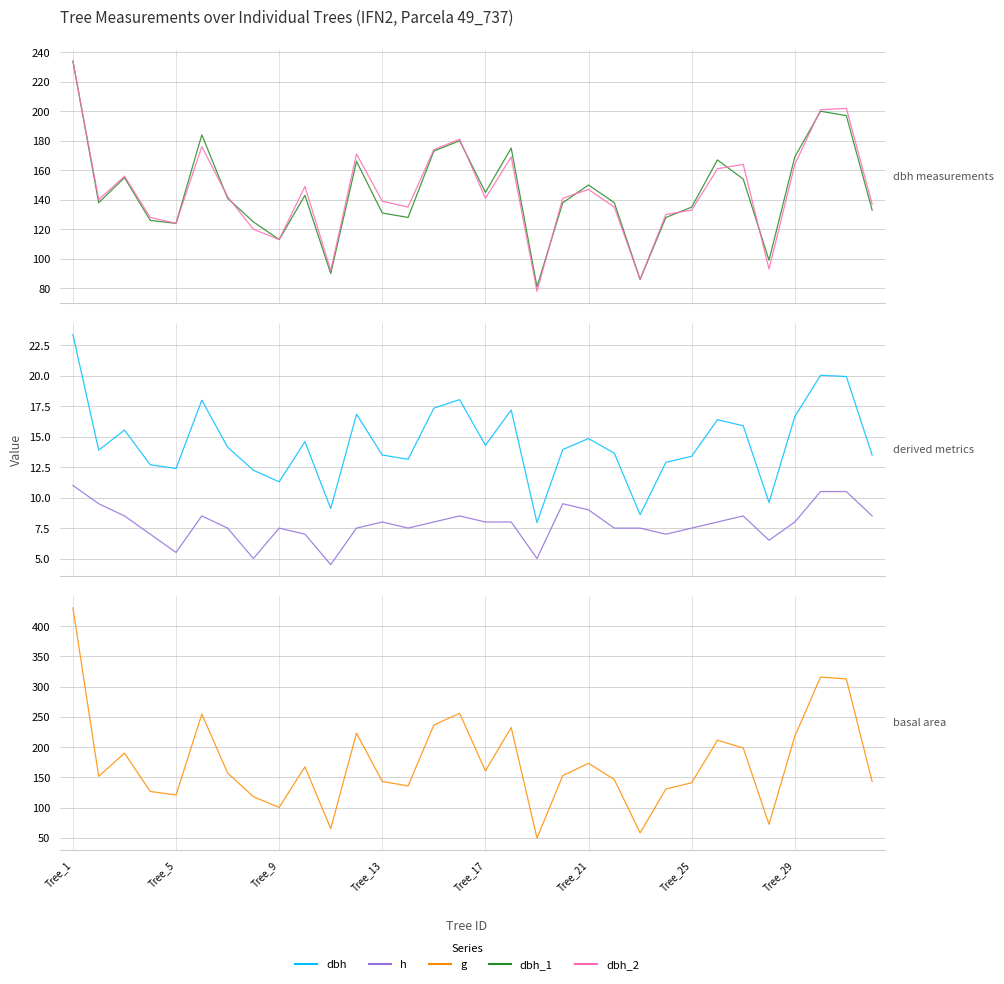

What is the sum of all dbh values?

465.1